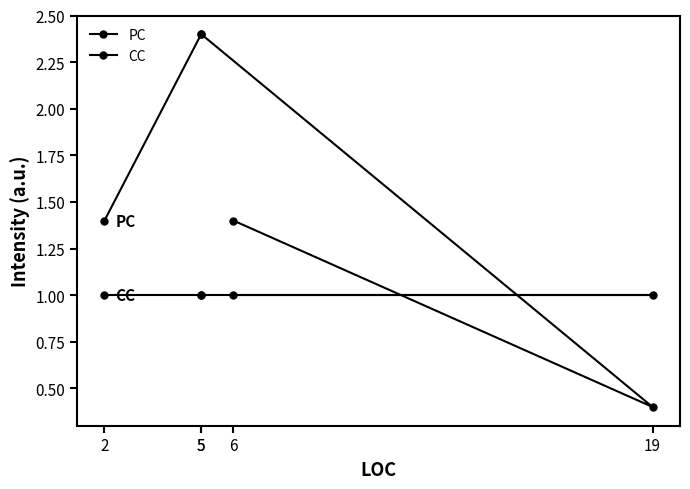

What is the total value across all series at 19?

1.4